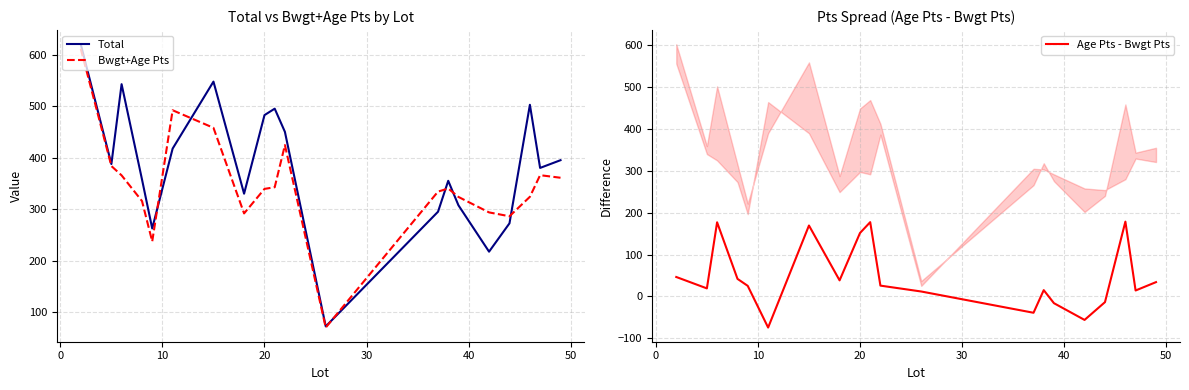

What is the lowest value of the Total series?

72.5